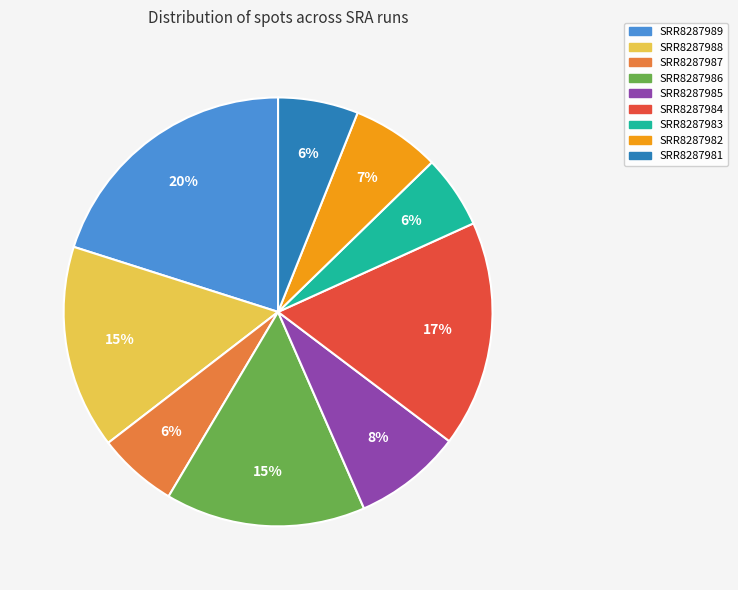

Which has a higher value, SRR8287986 or SRR8287981?

SRR8287986